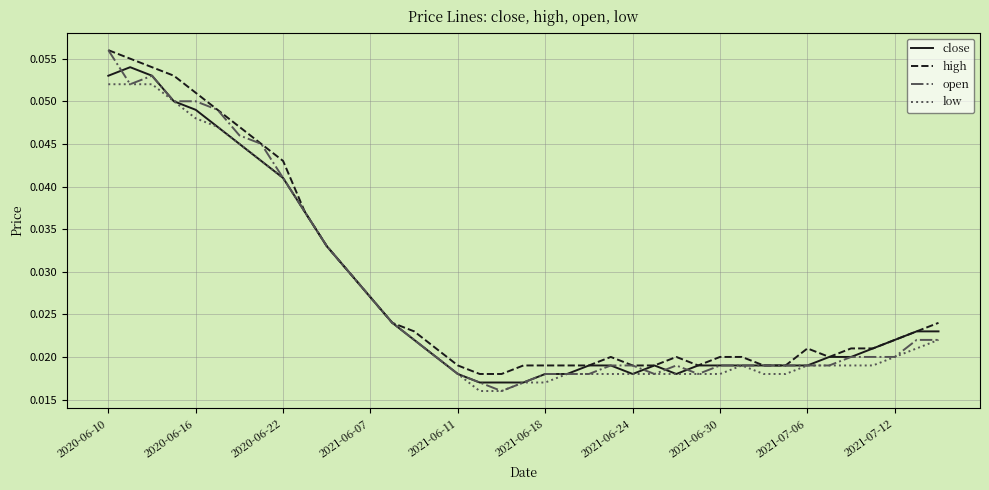

Which series has the widest spread of values?

open